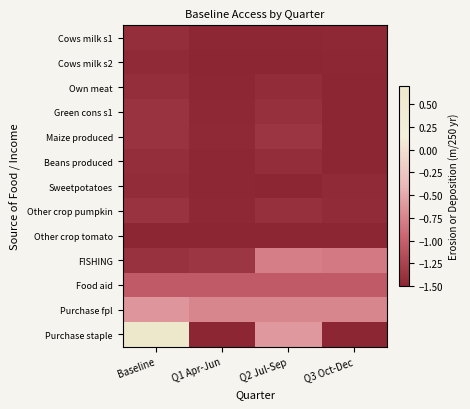

What is the total value across all series at Baseline?

-15.2